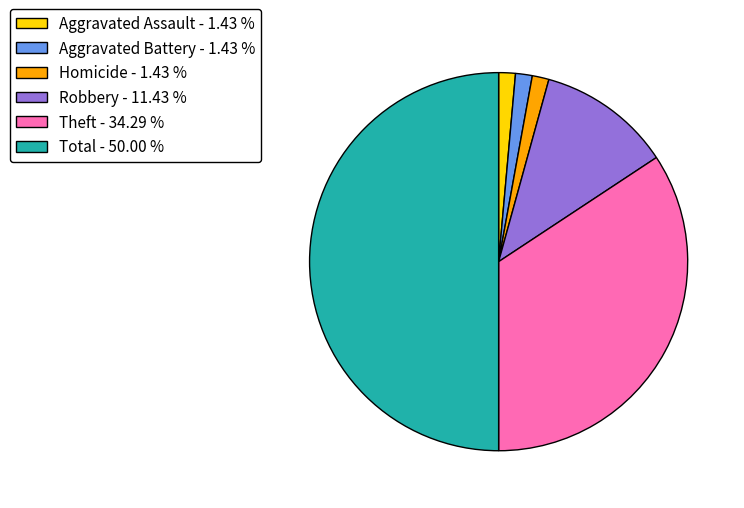

What is the ratio of the value at Aggravated Battery - 1.43 % to the value at Homicide - 1.43 %?

1.0